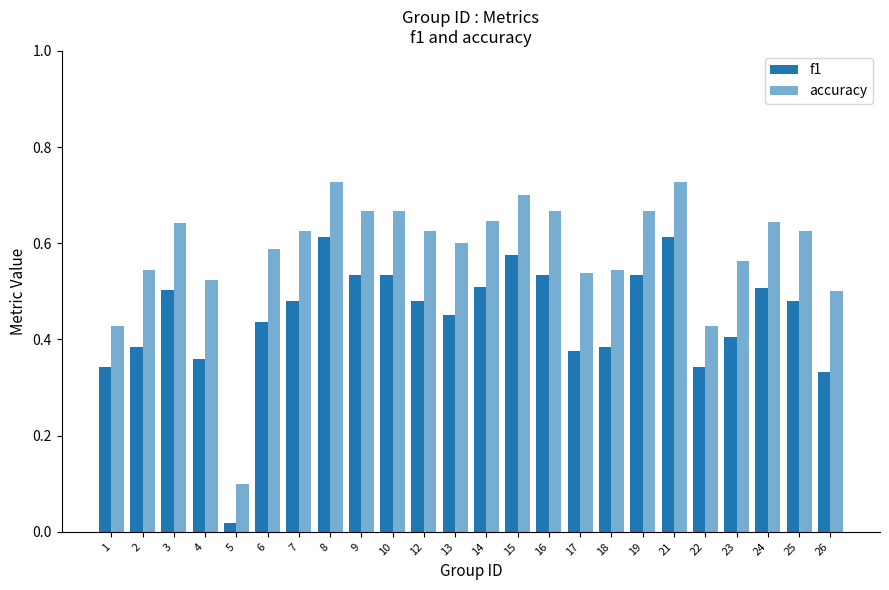

Which label corresponds to the largest value in the chart?

8